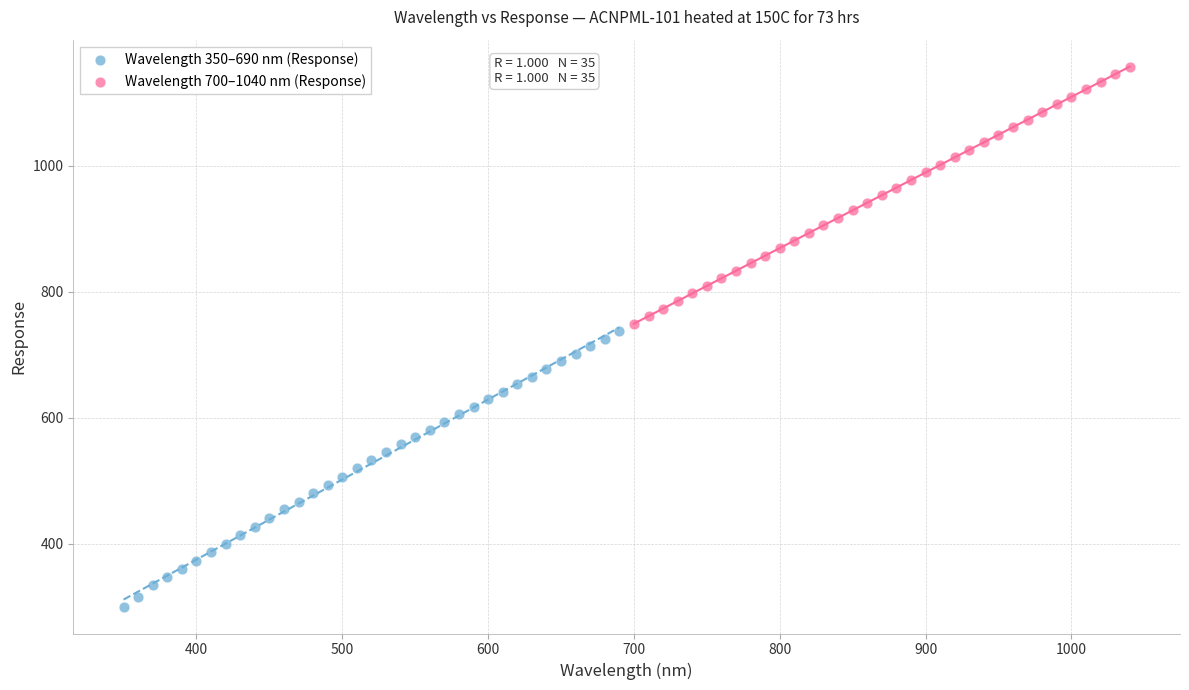

Which series contains the lowest Y value?

Wavelength 350–690 nm (Response)